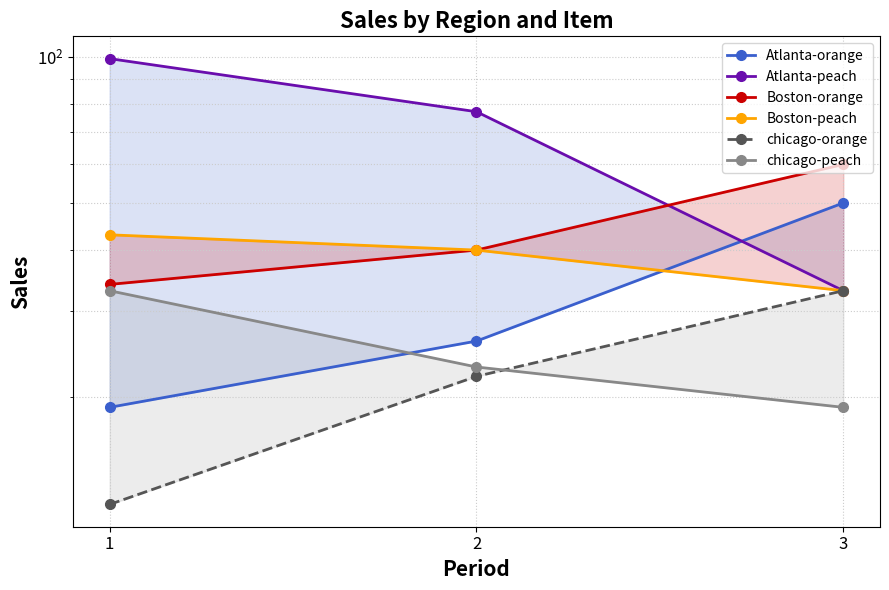

Reading right to left, transcribe all the data shown in this chart.

Atlanta-orange: 50	26	19
Atlanta-peach: 33	77	99
Boston-orange: 60	40	34
Boston-peach: 33	40	43
chicago-orange: 33	22	12
chicago-peach: 19	23	33